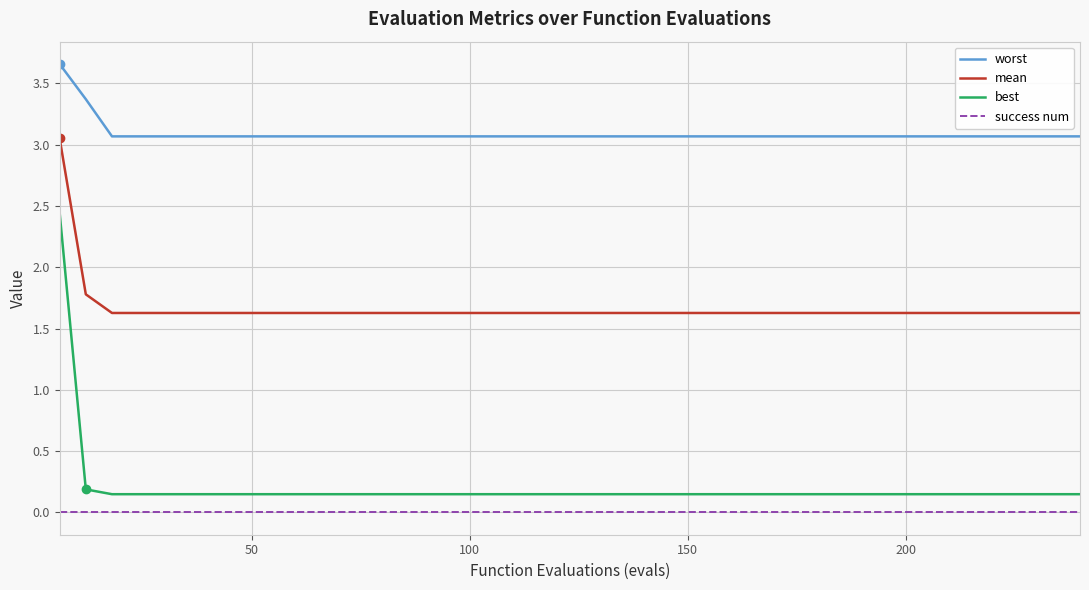

Rank the series by their maximum value, from highest to lowest.

worst, mean, best, success num